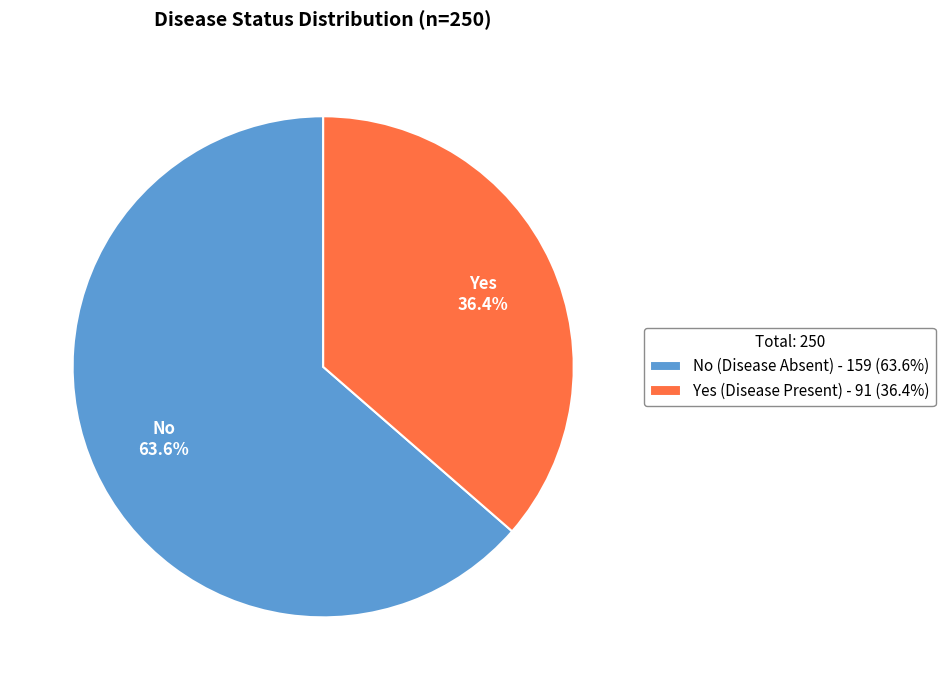

Is Yes the majority of the pie?

No